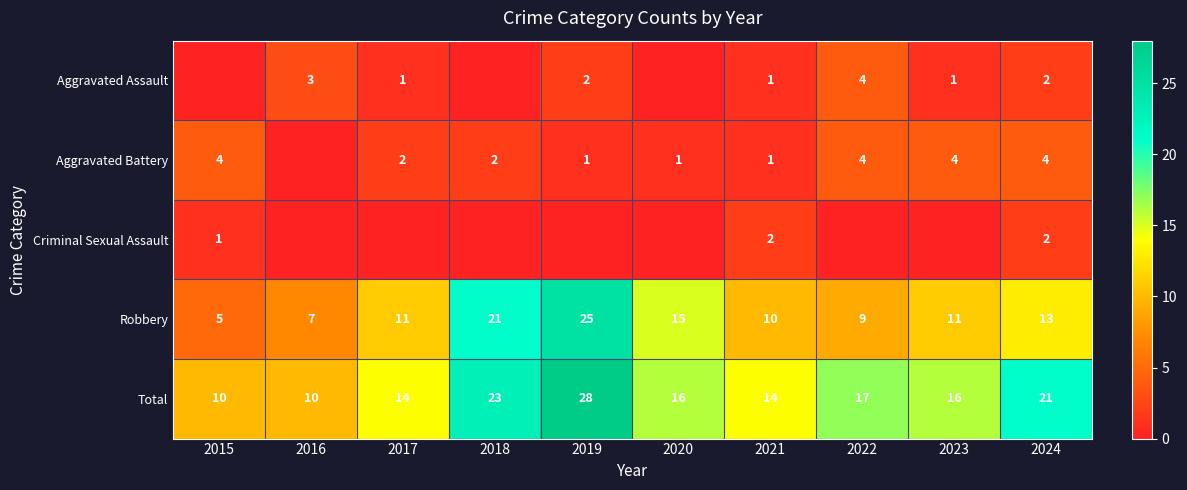

What is the sum of all Robbery values?

127